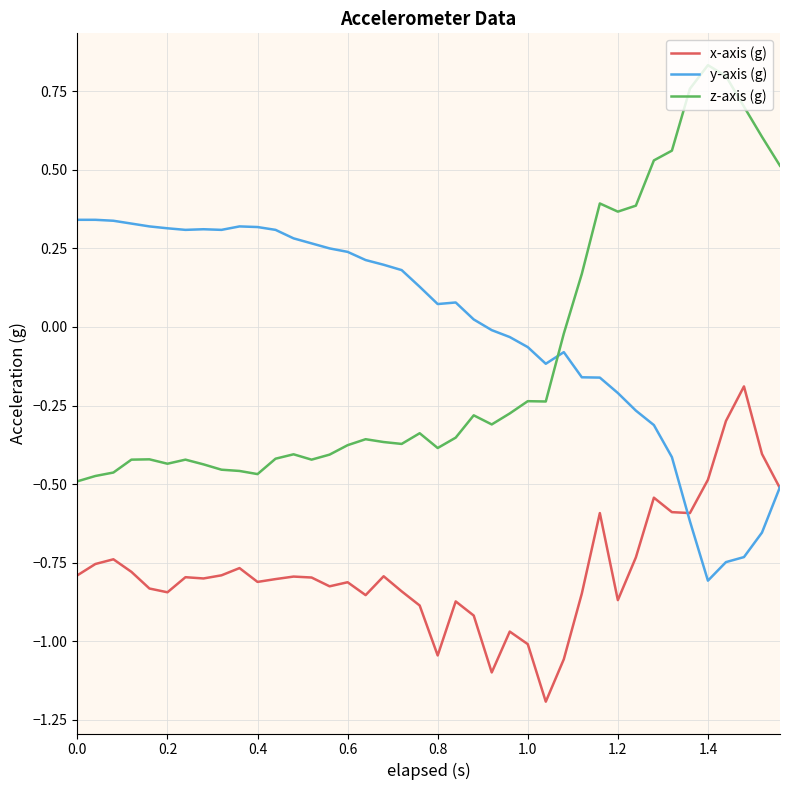

What are all the series names shown in the legend?

x-axis (g), y-axis (g), z-axis (g)